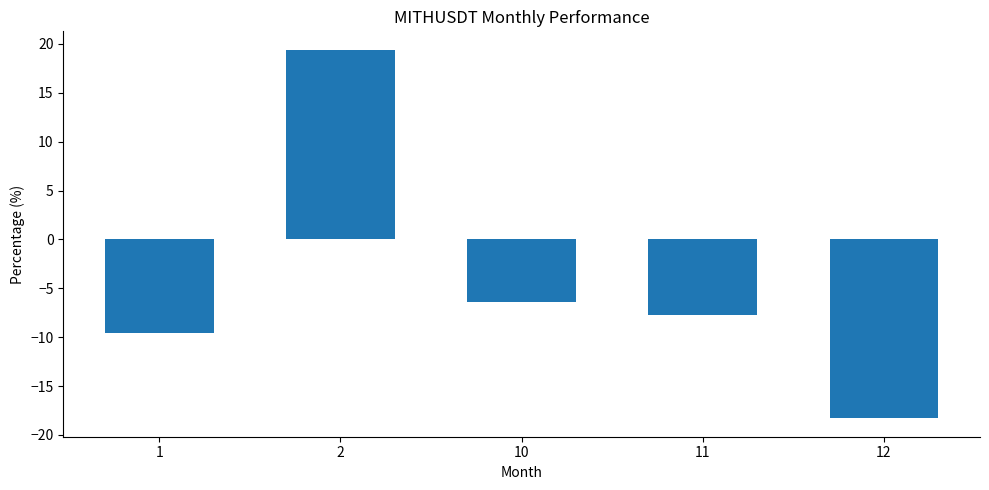

Rank the categories by value from lowest to highest.

12, 1, 11, 10, 2